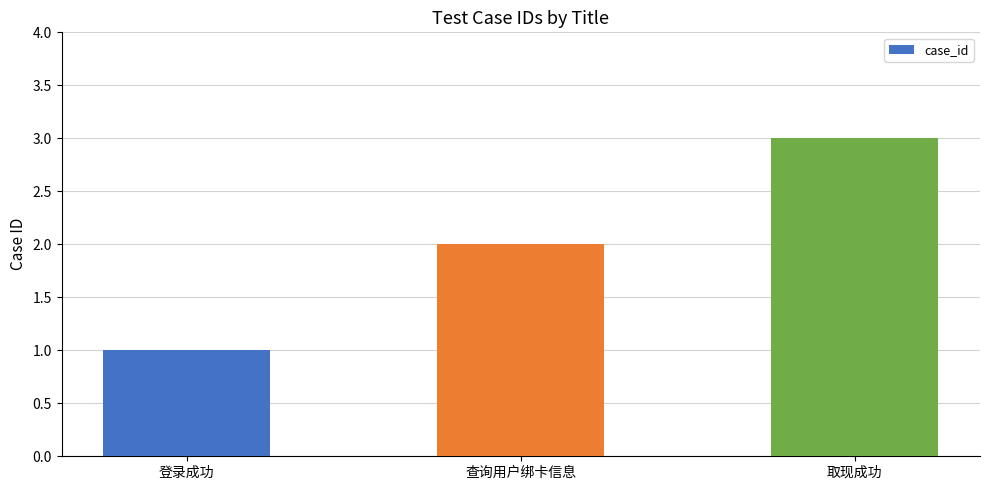

What is the maximum value shown in the chart?

3